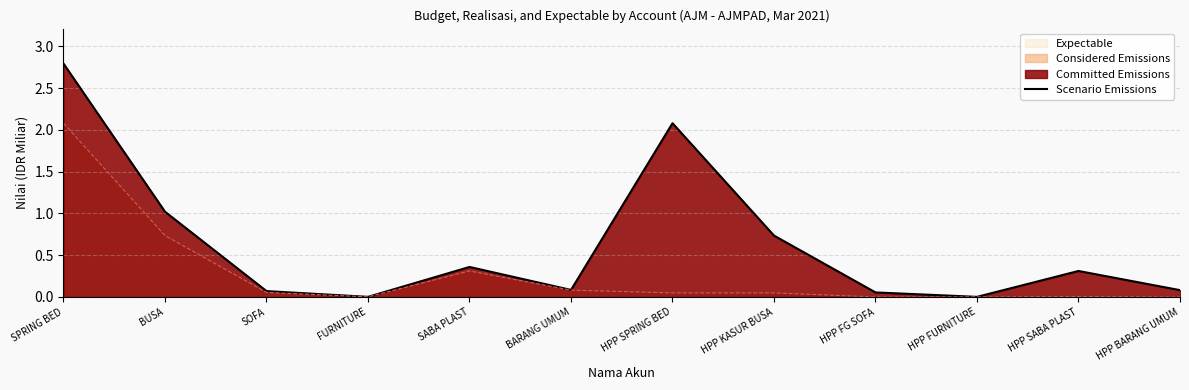

List the labels in order of value, largest first.

SPRING BED, HPP SPRING BED, BUSA, HPP KASUR BUSA, SABA PLAST, HPP SABA PLAST, BARANG UMUM, HPP BARANG UMUM, SOFA, HPP FG SOFA, FURNITURE, HPP FURNITURE